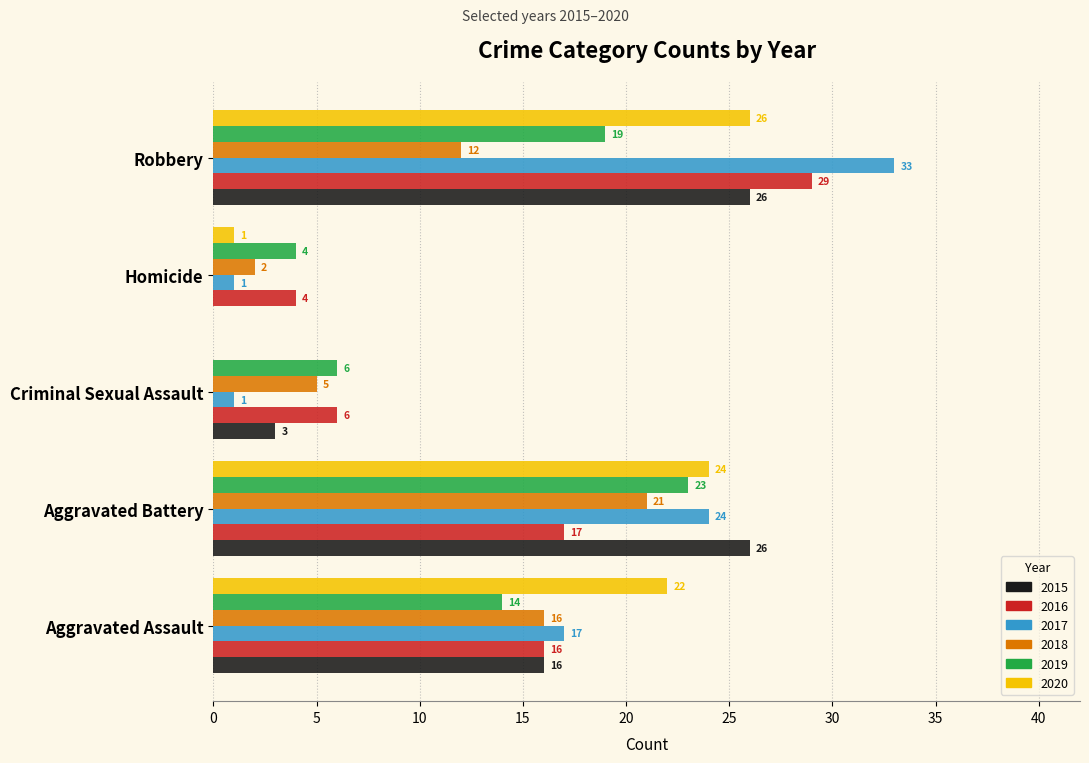

Is it true that 2015 equals 0 at Homicide?

True